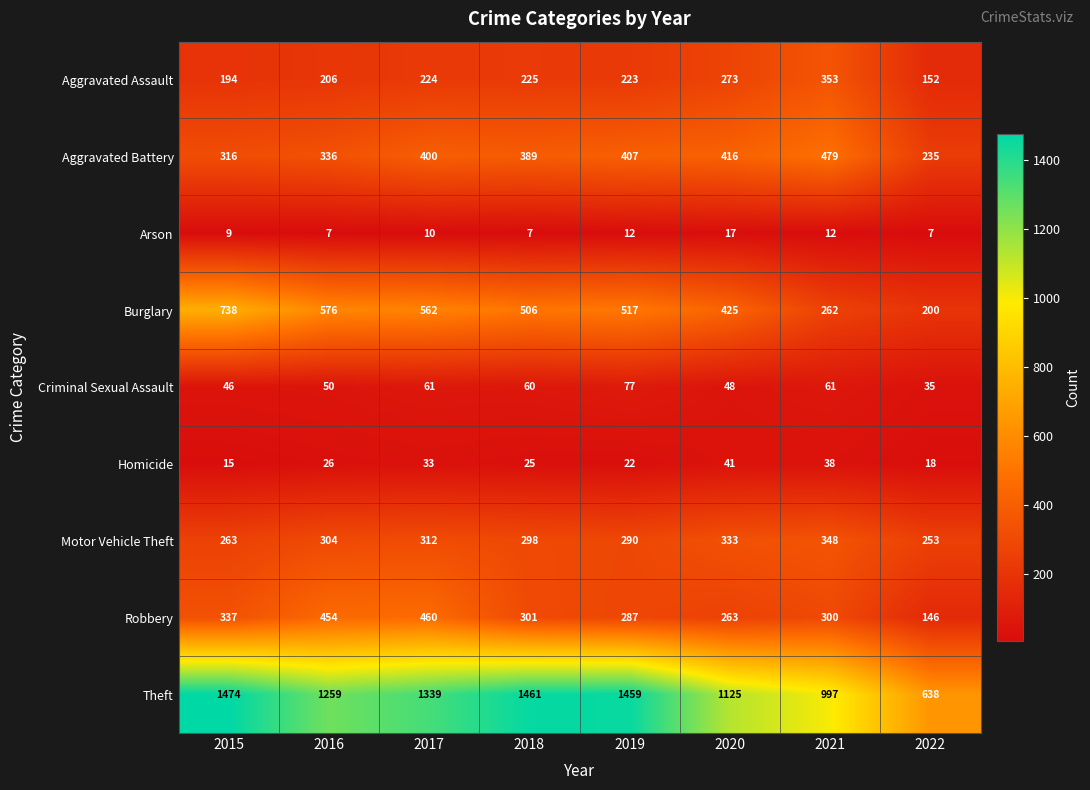

How many data points does each series have?

8